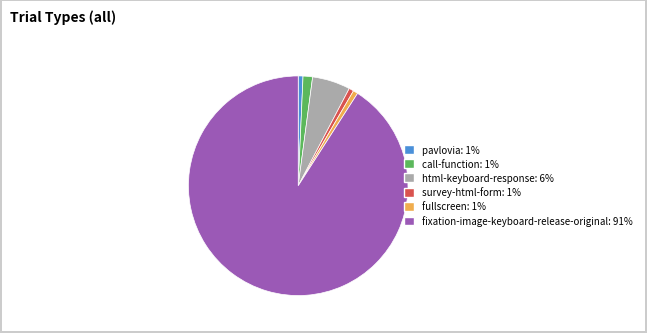

How many segments does this pie chart have?

6